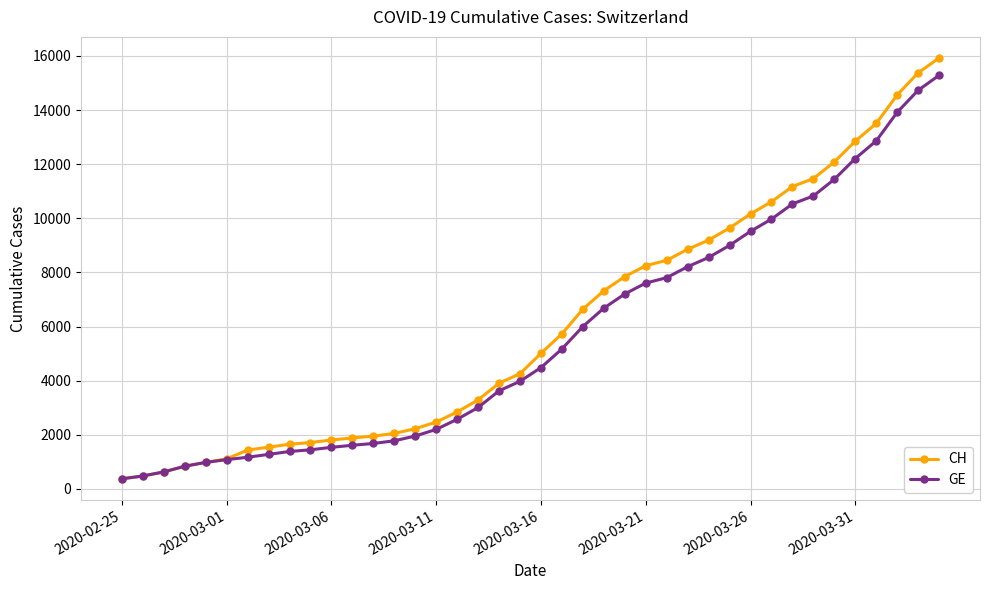

At how many categories does at least one series exceed 4131?

21